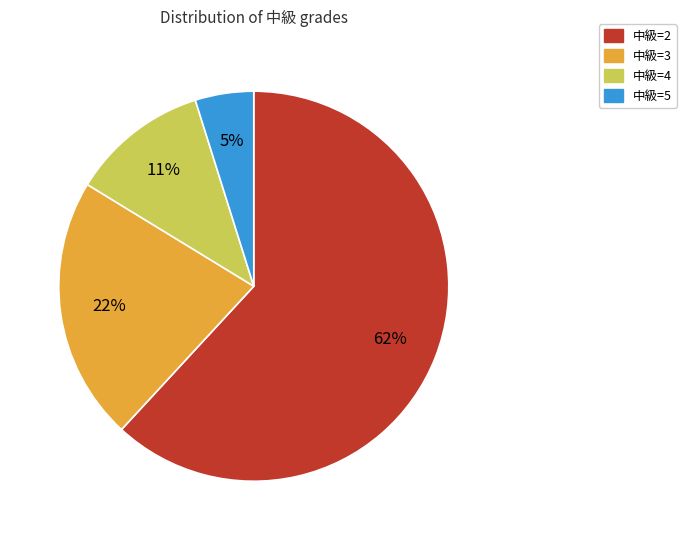

To the nearest percent, what is the difference between the largest and smallest slice percentages?

57%